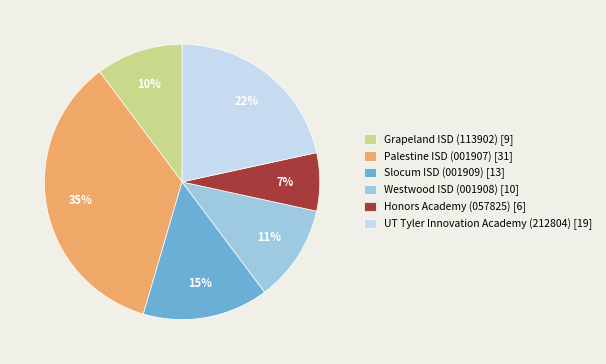

Do Grapeland ISD (113902) [9] and Slocum ISD (001909) [13] together represent more than half of the pie?

No